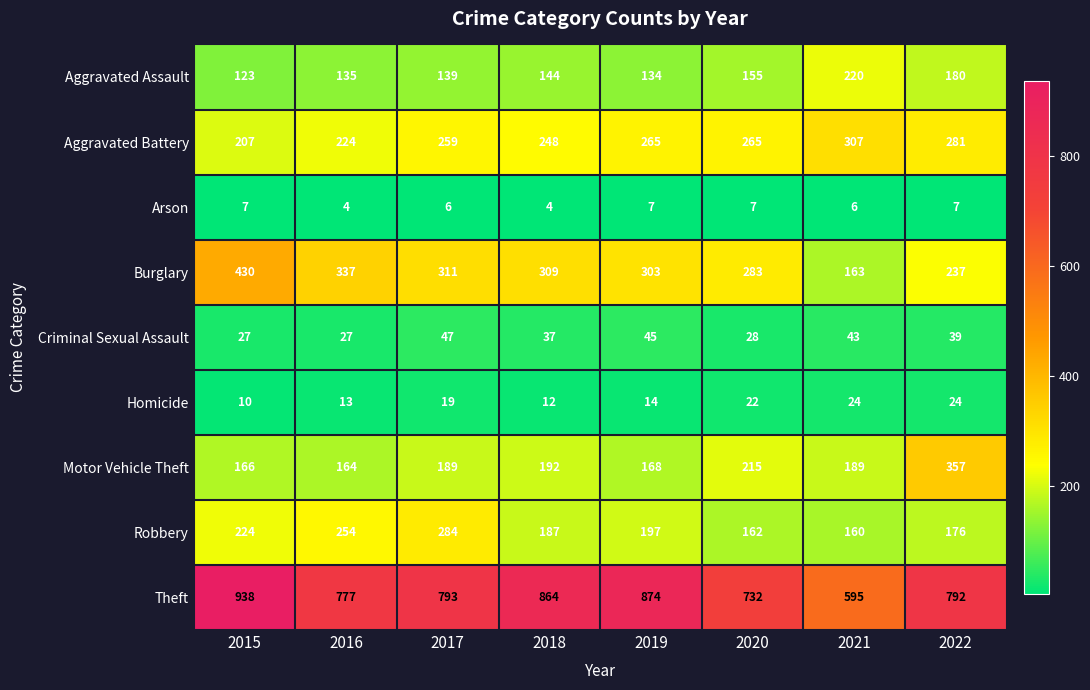

At which category is the sum across all series the highest?

2015